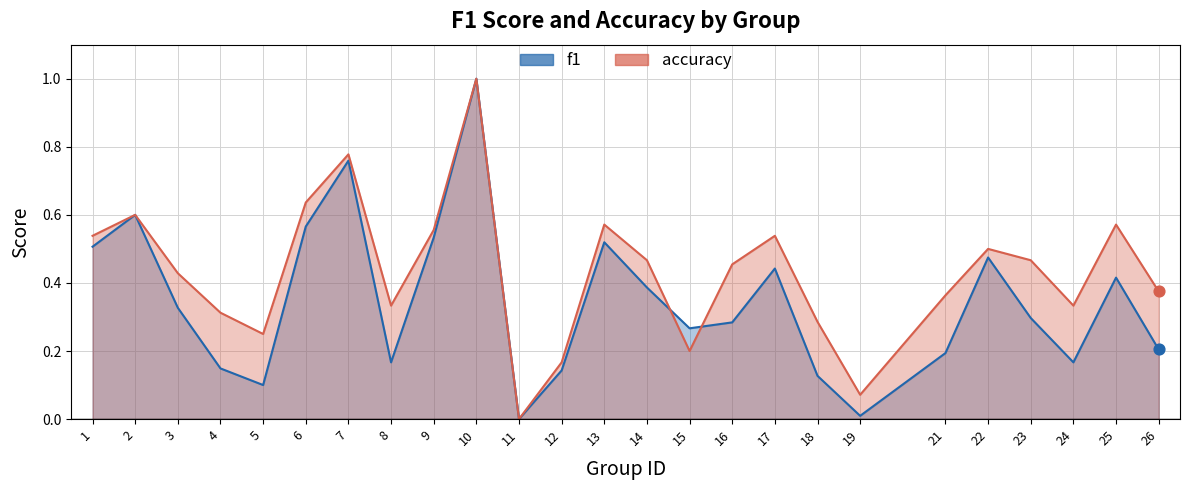

What is the total value across all series at 19?

0.1